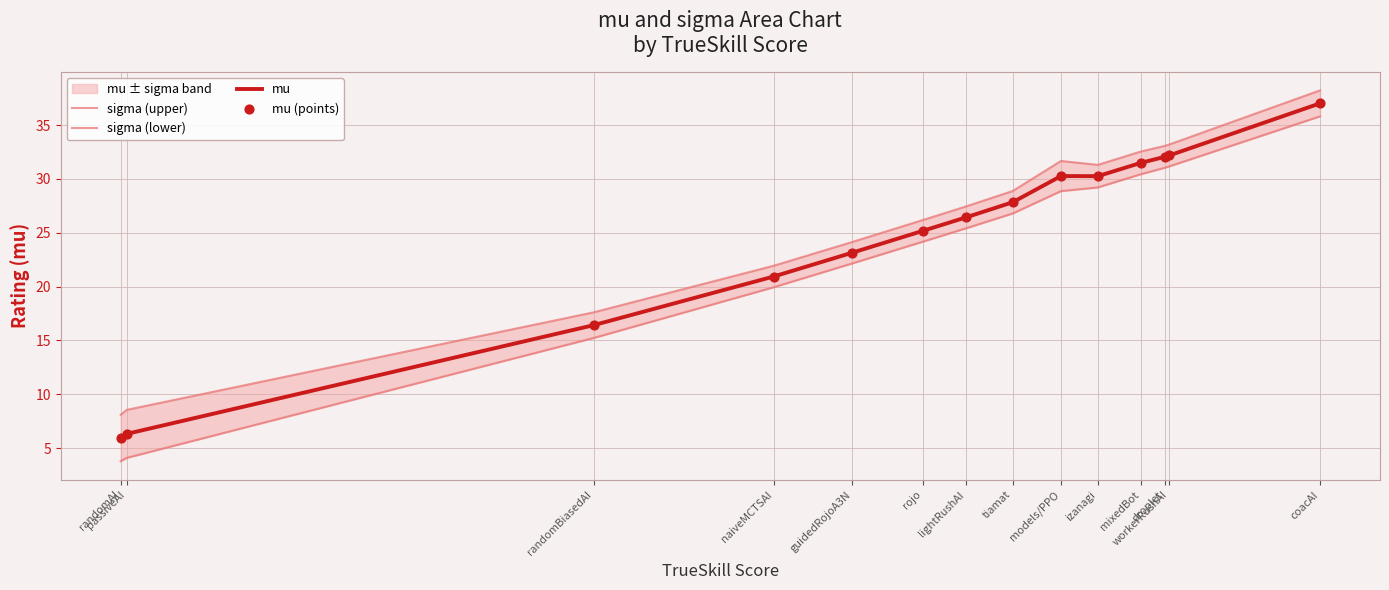

At how many categories does at least one series exceed 23?

10